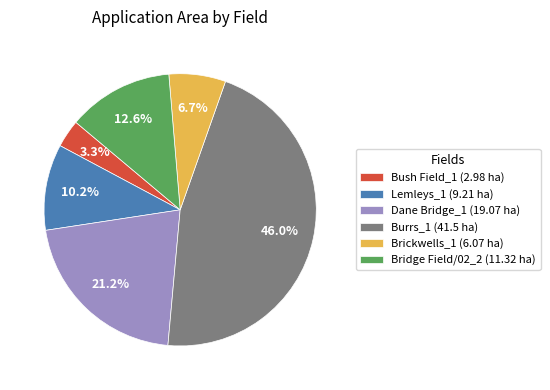

Does any single category account for the majority?

No